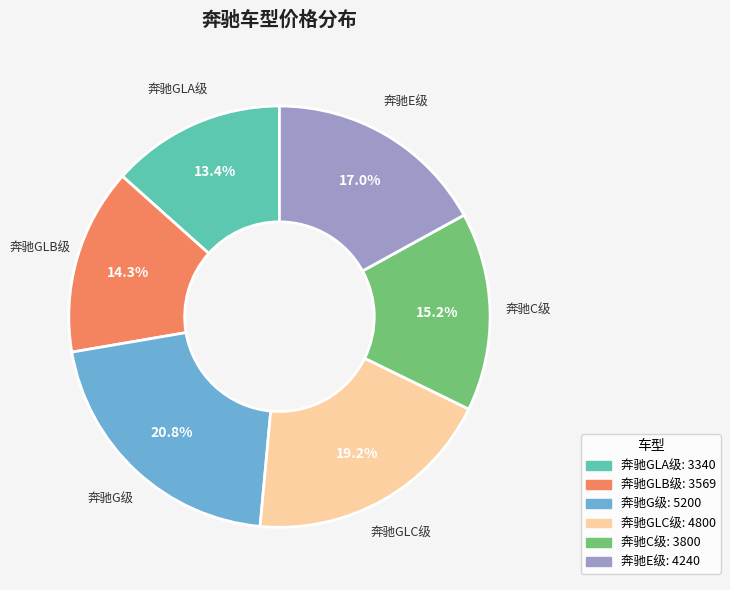

Does 奔驰E级 represent more than half of the total?

No